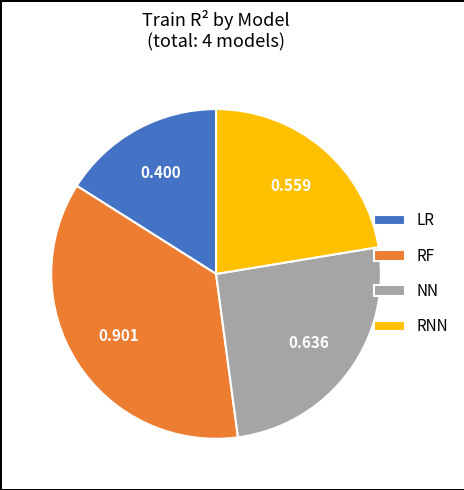

What is the largest slice in the pie chart?

RF